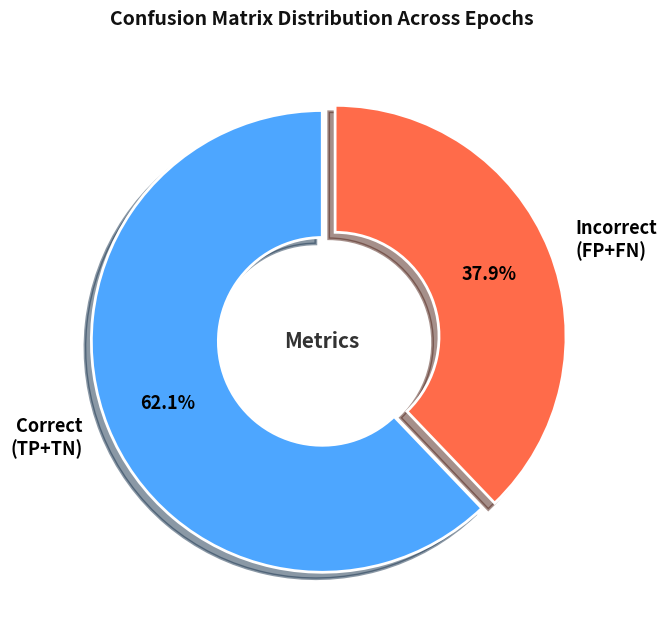

Does any single category account for the majority?

Yes